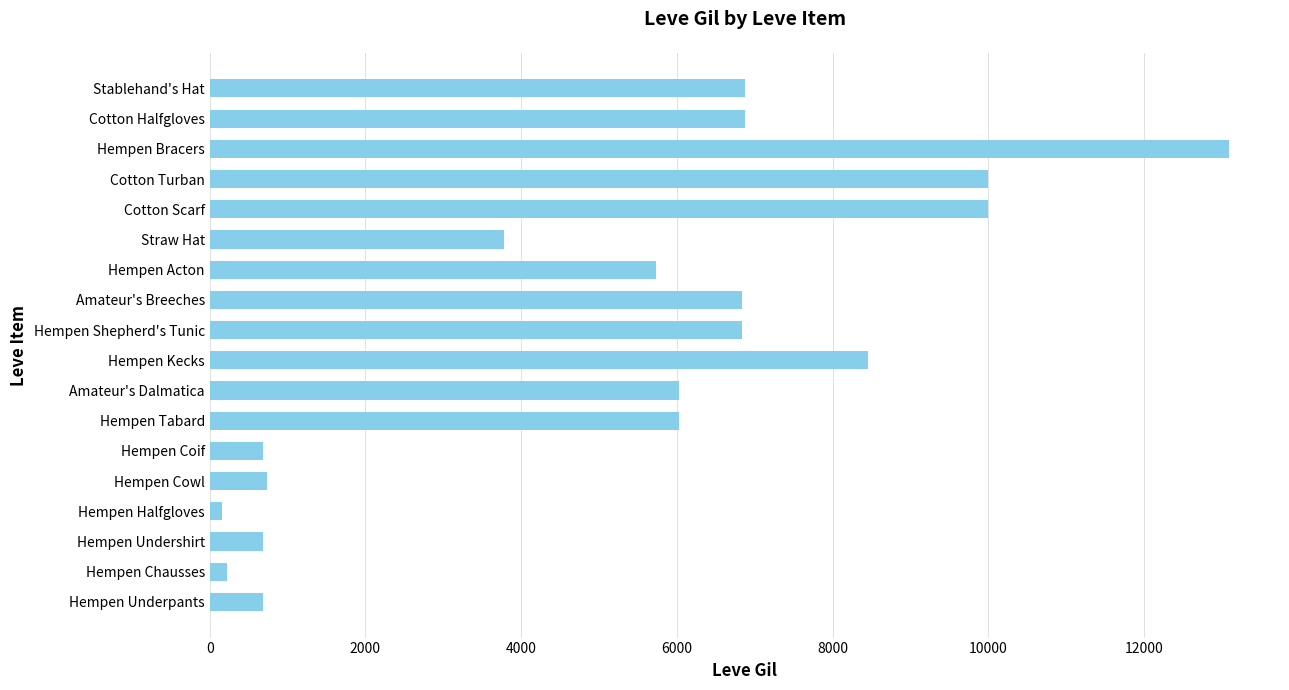

The value at Hempen Shepherd's Tunic is 2062. True or false?

False